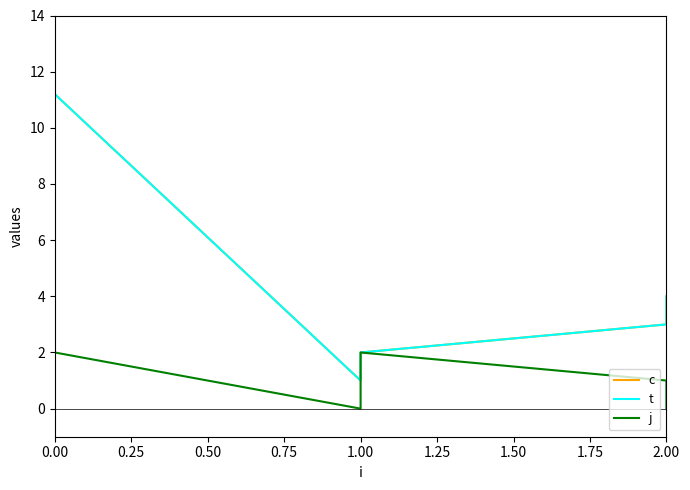

Is it true that t equals 0.3 at 1.00?

False